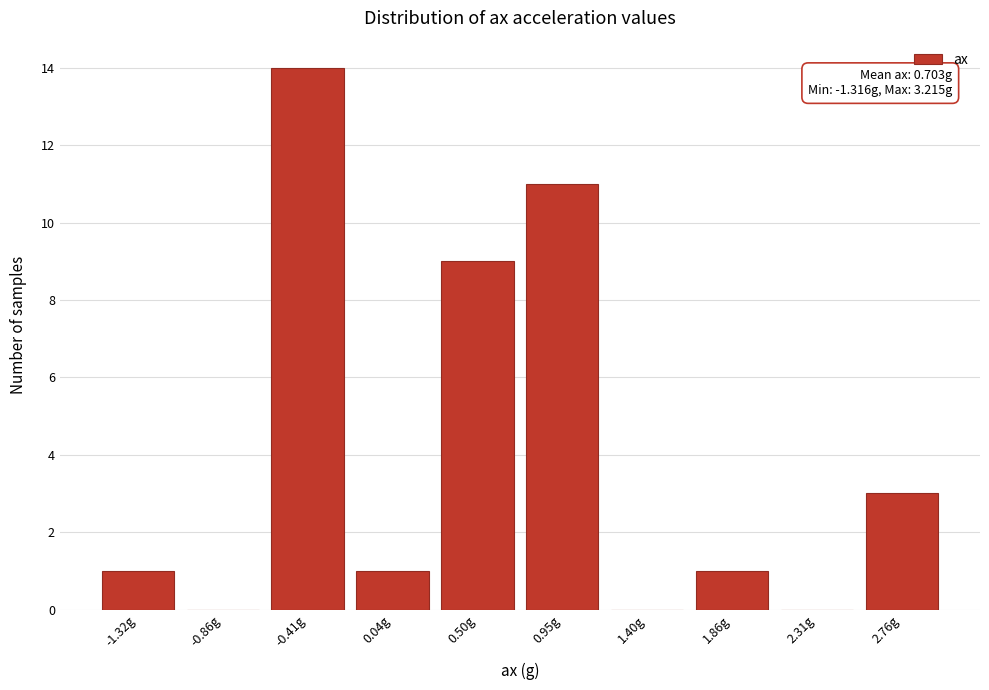

Reading left to right, extract all data points from this chart.

-1.32g=1	-0.86g=0	-0.41g=14	0.04g=1	0.50g=9	0.95g=11	1.40g=0	1.86g=1	2.31g=0	2.76g=3